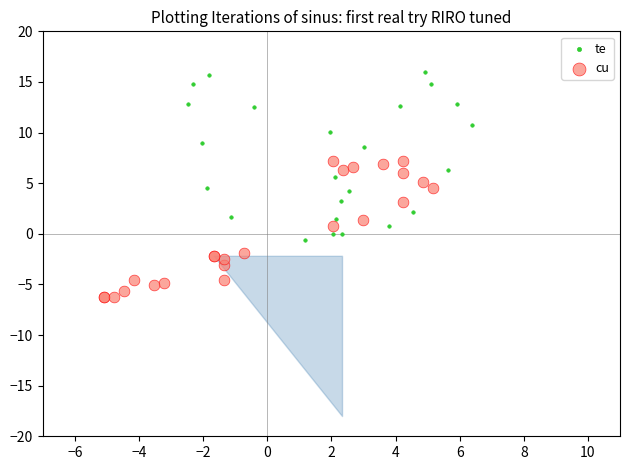

Which series reaches the maximum Y coordinate?

te